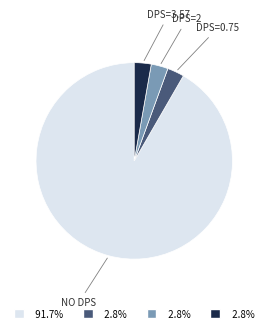

Is there a majority slice in this chart?

Yes